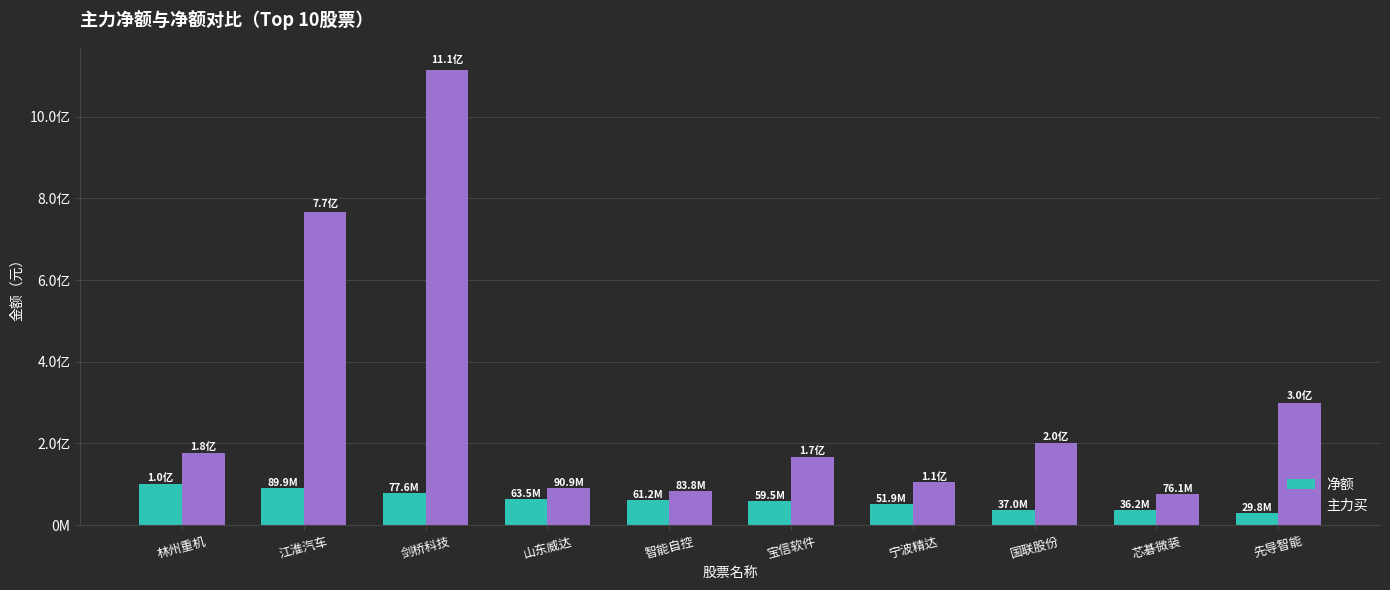

List the series in order of their overall mean, lowest first.

净额, 主力买